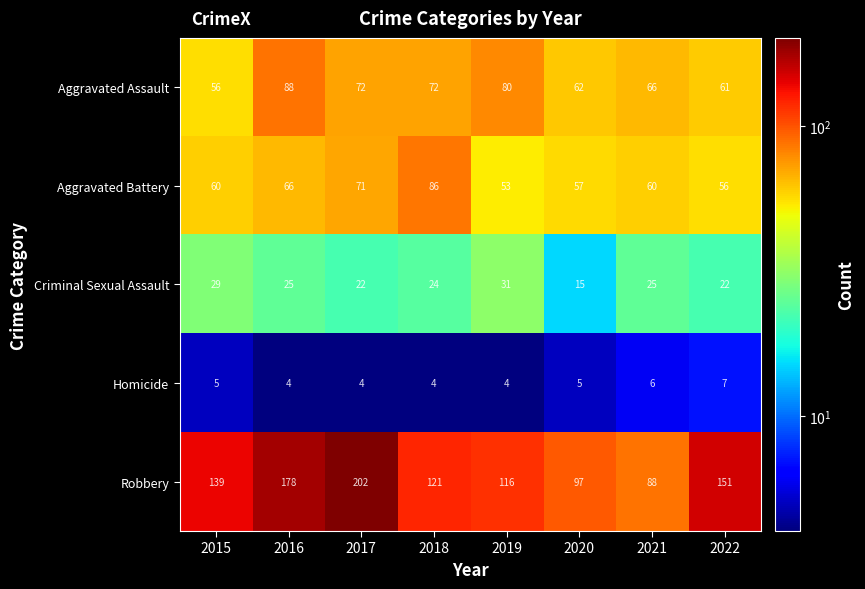

The Homicide series shows 6 at 2021. True or false?

True